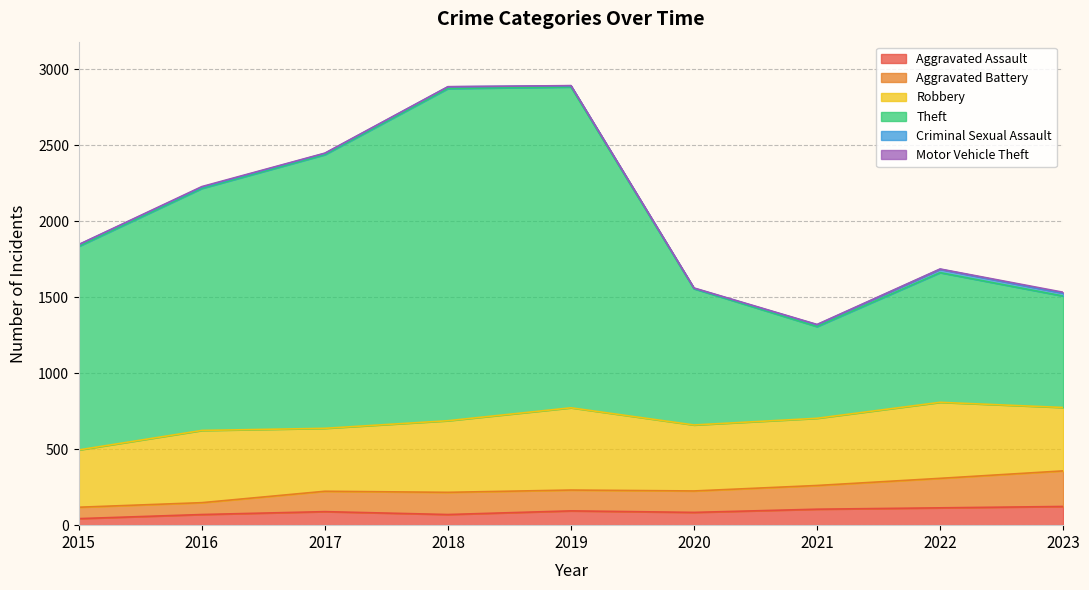

Between 2018 and 2021, which series saw the biggest shift?

Theft